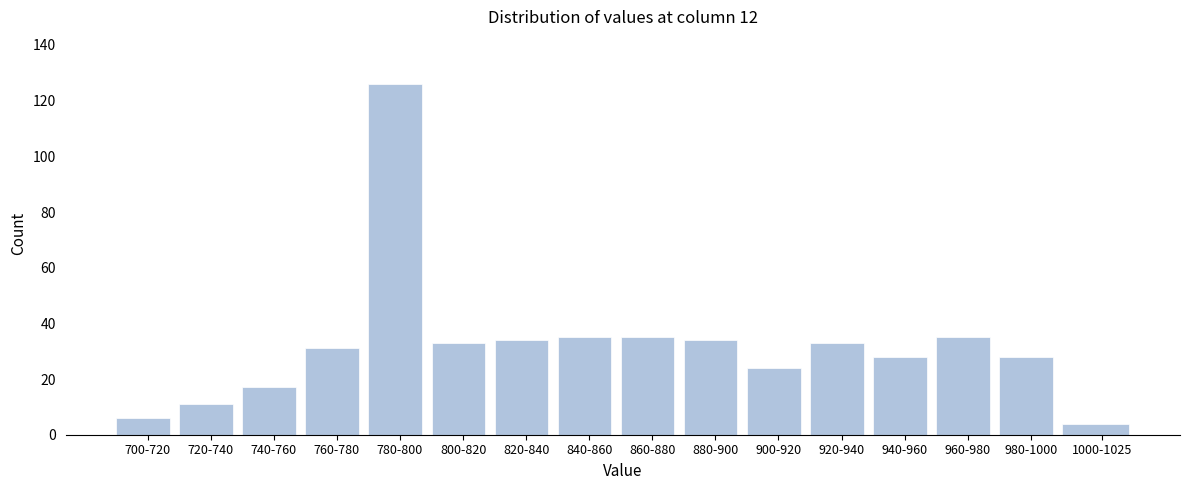

Reading left to right, transcribe all the data shown in this chart.

700-720=6	720-740=11	740-760=17	760-780=31	780-800=126	800-820=33	820-840=34	840-860=35	860-880=35	880-900=34	900-920=24	920-940=33	940-960=28	960-980=35	980-1000=28	1000-1025=4